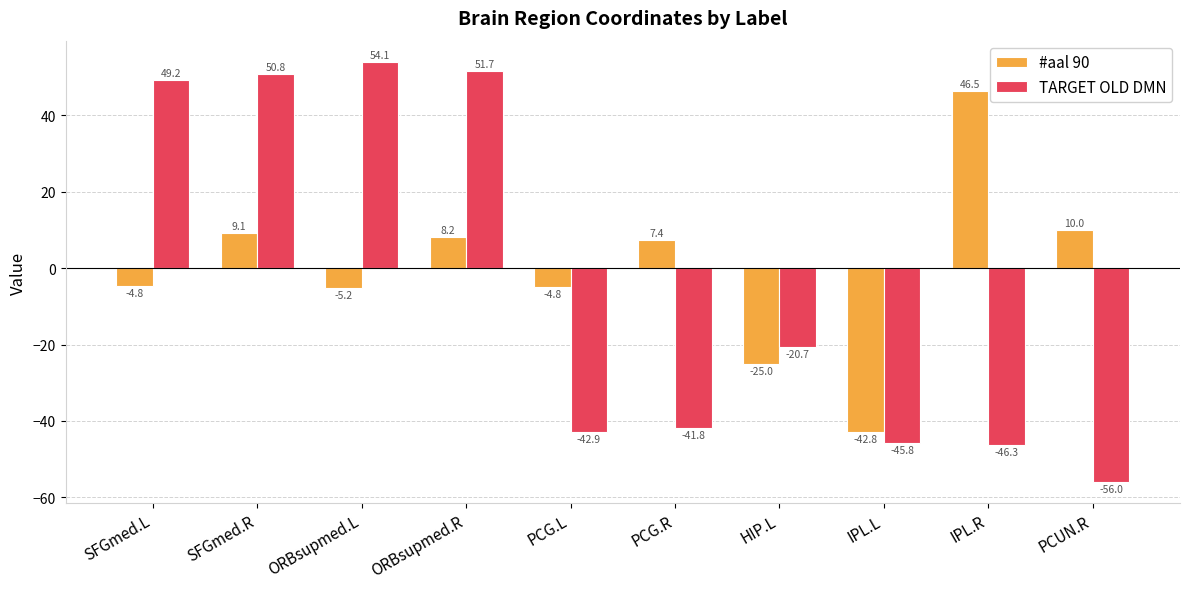

Reading left to right, transcribe all the data shown in this chart.

#aal 90: -4.8	9.1	-5.2	8.2	-4.8	7.4	-25.0	-42.8	46.5	10.0
TARGET OLD DMN: 49.2	50.8	54.1	51.7	-42.9	-41.8	-20.7	-45.8	-46.3	-56.0